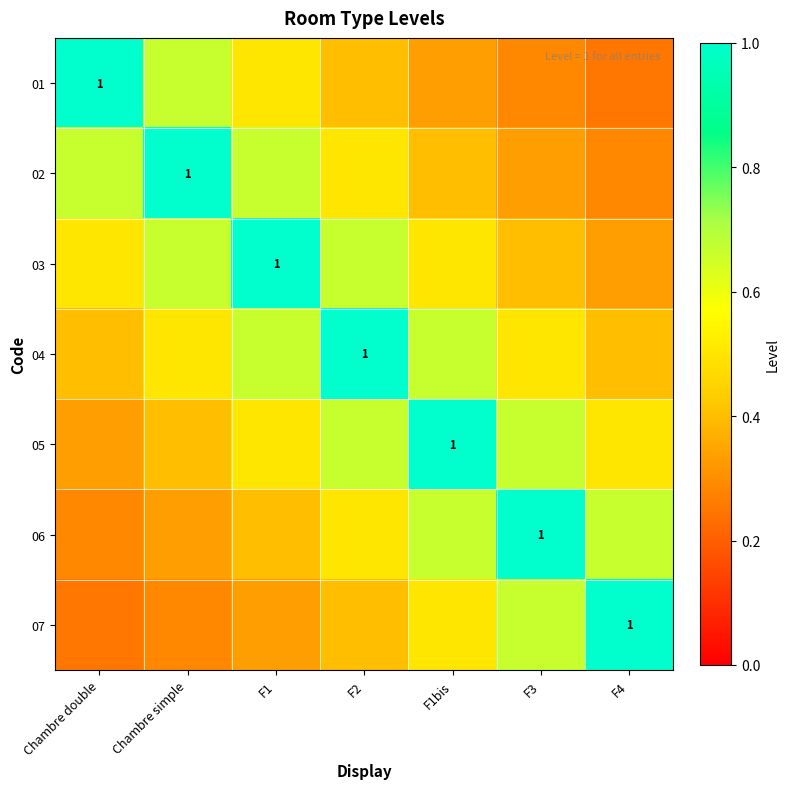

At which category is the sum across all series the highest?

F2